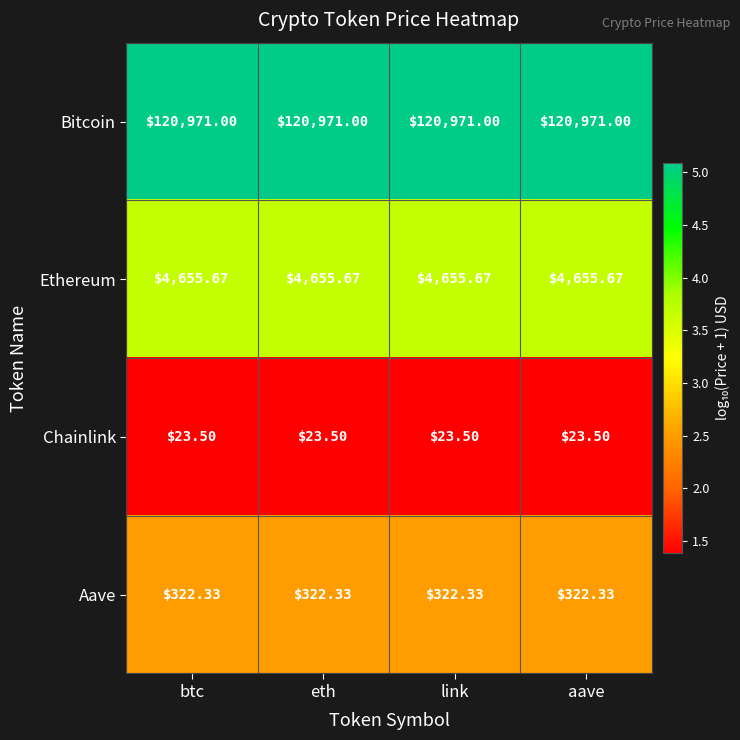

Which series has the largest total across all categories?

Bitcoin